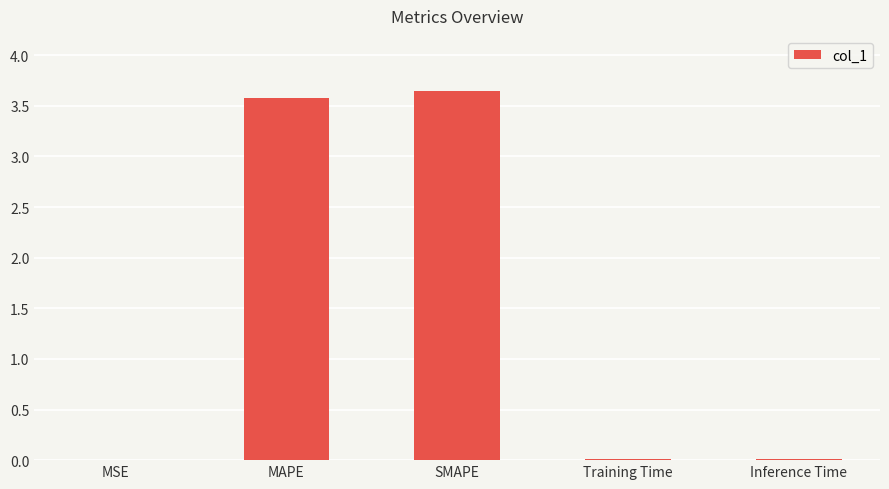

Between MSE and SMAPE, which is larger?

SMAPE